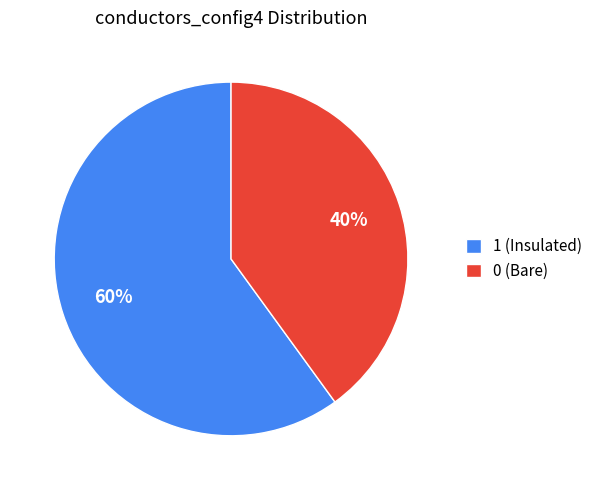

True or false: 0 (Bare) accounts for 34% of the total.

False